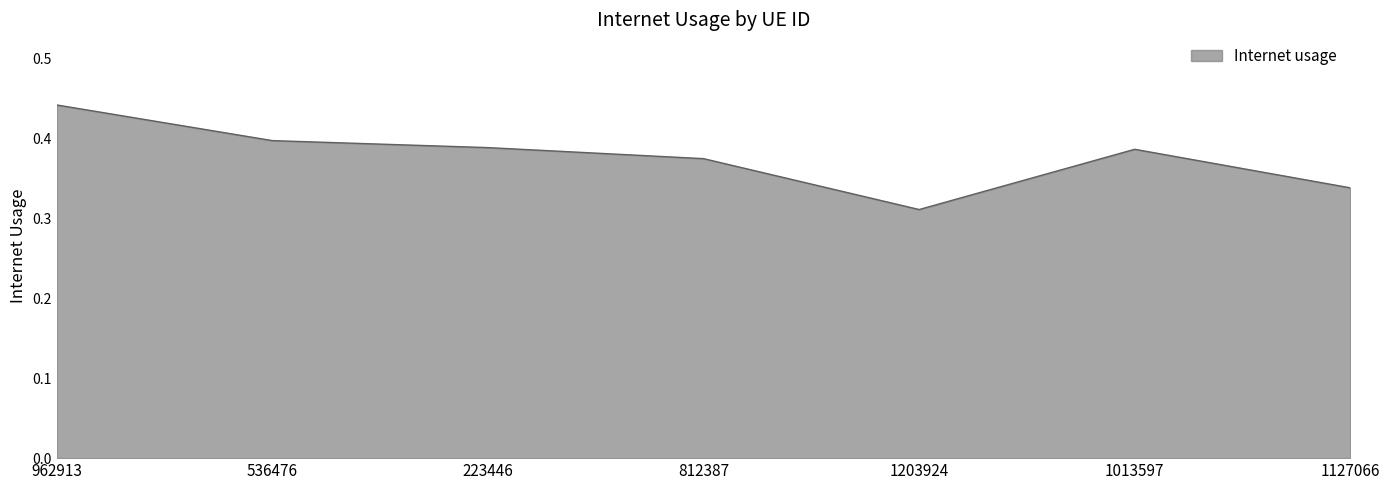

Does the chart have visible grid lines?

Yes